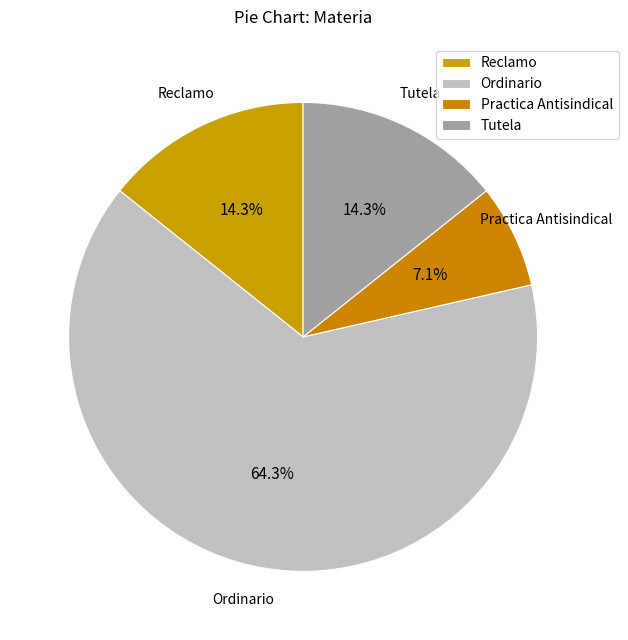

To the nearest percent, what is the average slice percentage?

25%